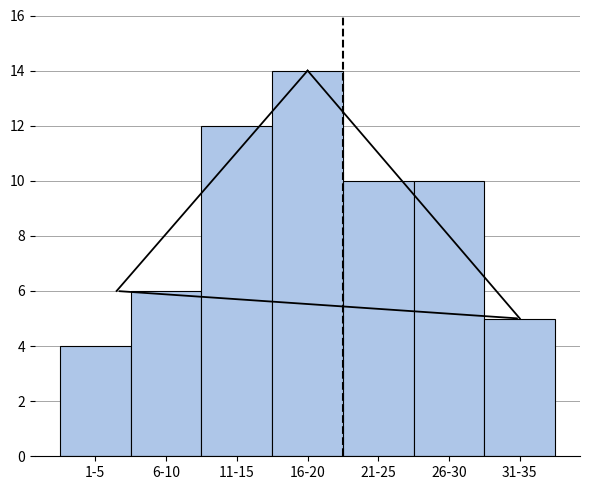

Reading left to right, what are all the values shown in this chart?

1-5=4	6-10=6	11-15=12	16-20=14	21-25=10	26-30=10	31-35=5